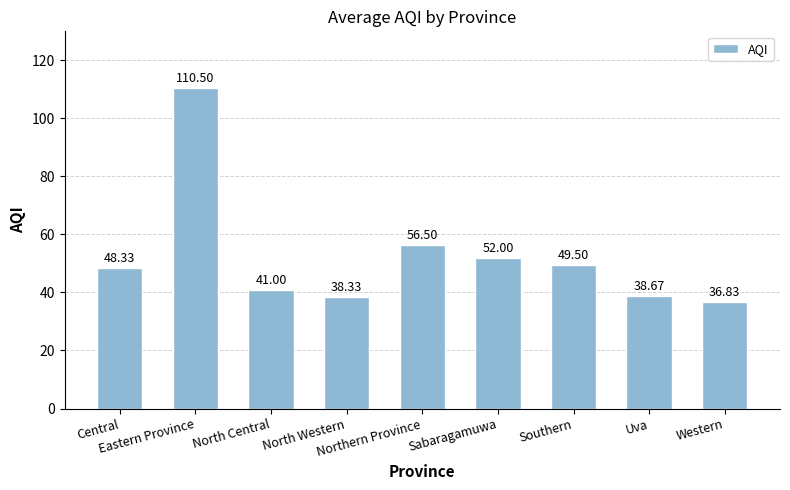

What is the change in value from Eastern Province to North Western?

-72.2